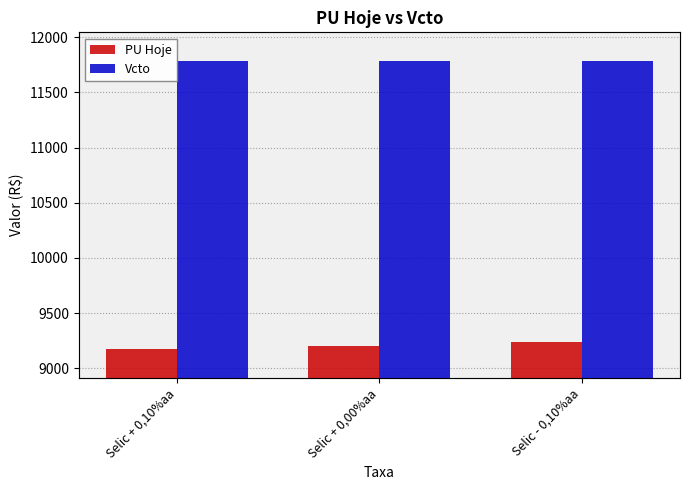

What is the sum of the Vcto values at Selic + 0,10%aa and Selic + 0,00%aa?

23564.4